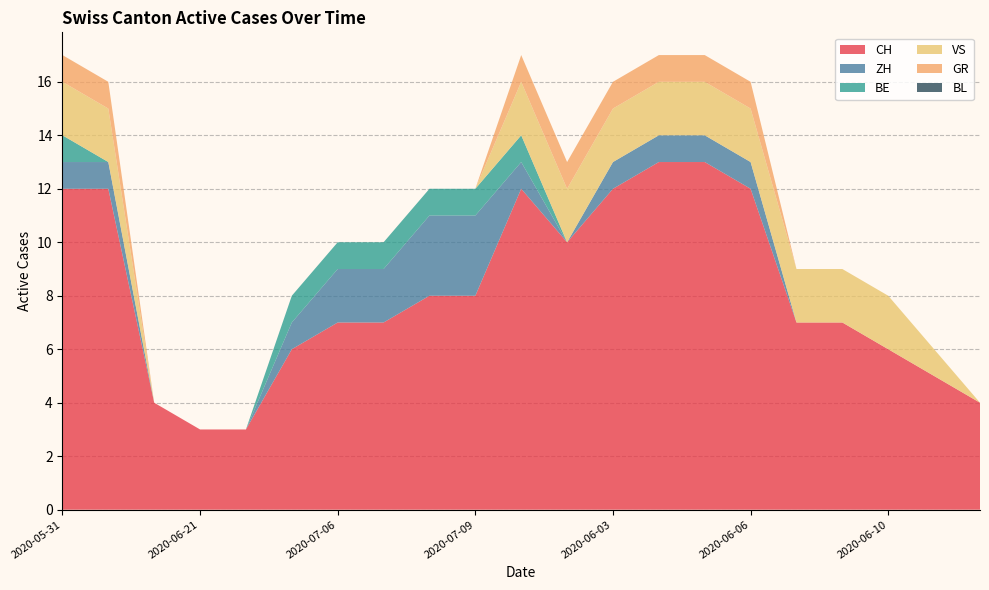

Reading left to right, extract all data points from this chart.

CH: 2020-05-31=12	2020-06-07=12	2020-06-14=4	2020-06-21=3	2020-06-28=3	2020-07-05=6	2020-07-06=7	2020-07-07=7	2020-07-08=8	2020-07-09=8	2020-06-01=12	2020-06-02=10	2020-06-03=12	2020-06-04=13	2020-06-05=13	2020-06-06=12	2020-06-08=7	2020-06-09=7	2020-06-10=6	2020-06-11=5	2020-06-12=4
ZH: 2020-05-31=1	2020-06-07=1	2020-06-14=0	2020-06-21=0	2020-06-28=0	2020-07-05=1	2020-07-06=2	2020-07-07=2	2020-07-08=3	2020-07-09=3	2020-06-01=1	2020-06-02=0	2020-06-03=1	2020-06-04=1	2020-06-05=1	2020-06-06=1	2020-06-08=0	2020-06-09=0	2020-06-10=0	2020-06-11=0	2020-06-12=0
BE: 2020-05-31=1	2020-06-07=0	2020-06-14=0	2020-06-21=0	2020-06-28=0	2020-07-05=1	2020-07-06=1	2020-07-07=1	2020-07-08=1	2020-07-09=1	2020-06-01=1	2020-06-02=0	2020-06-03=0	2020-06-04=0	2020-06-05=0	2020-06-06=0	2020-06-08=0	2020-06-09=0	2020-06-10=0	2020-06-11=0	2020-06-12=0
VS: 2020-05-31=2	2020-06-07=2	2020-06-14=0	2020-06-21=0	2020-06-28=0	2020-07-05=0	2020-07-06=0	2020-07-07=0	2020-07-08=0	2020-07-09=0	2020-06-01=2	2020-06-02=2	2020-06-03=2	2020-06-04=2	2020-06-05=2	2020-06-06=2	2020-06-08=2	2020-06-09=2	2020-06-10=2	2020-06-11=1	2020-06-12=0
GR: 2020-05-31=1	2020-06-07=1	2020-06-14=0	2020-06-21=0	2020-06-28=0	2020-07-05=0	2020-07-06=0	2020-07-07=0	2020-07-08=0	2020-07-09=0	2020-06-01=1	2020-06-02=1	2020-06-03=1	2020-06-04=1	2020-06-05=1	2020-06-06=1	2020-06-08=0	2020-06-09=0	2020-06-10=0	2020-06-11=0	2020-06-12=0
BL: 2020-05-31=0	2020-06-07=0	2020-06-14=0	2020-06-21=0	2020-06-28=0	2020-07-05=0	2020-07-06=0	2020-07-07=0	2020-07-08=0	2020-07-09=0	2020-06-01=0	2020-06-02=0	2020-06-03=0	2020-06-04=0	2020-06-05=0	2020-06-06=0	2020-06-08=0	2020-06-09=0	2020-06-10=0	2020-06-11=0	2020-06-12=0